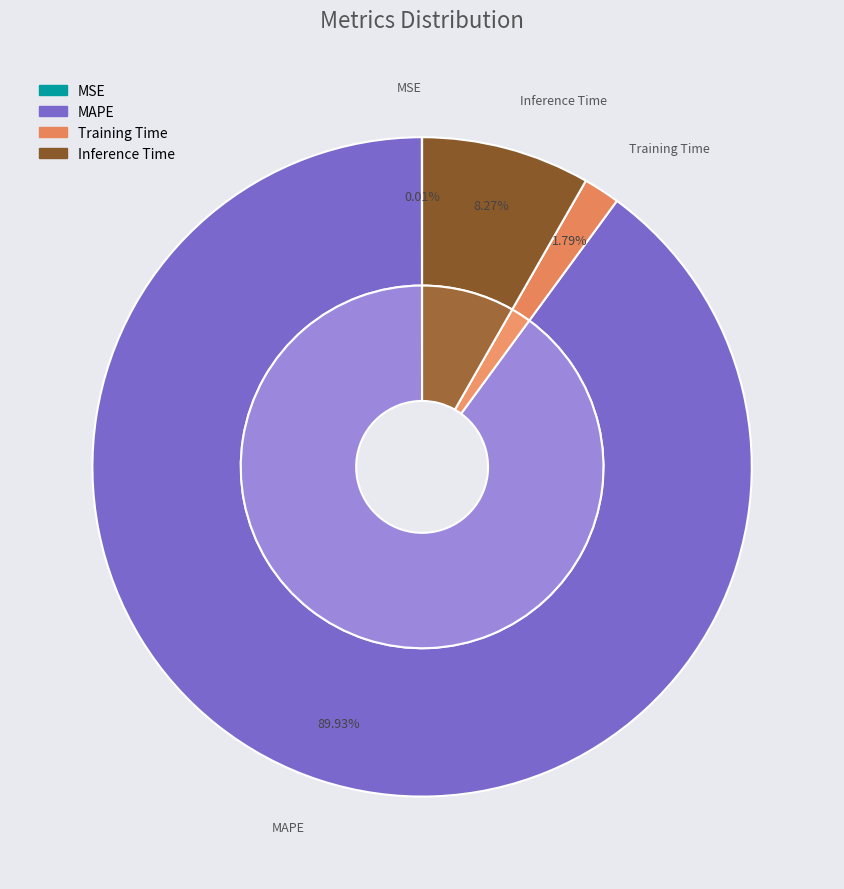

Count the number of slices in the pie.

4